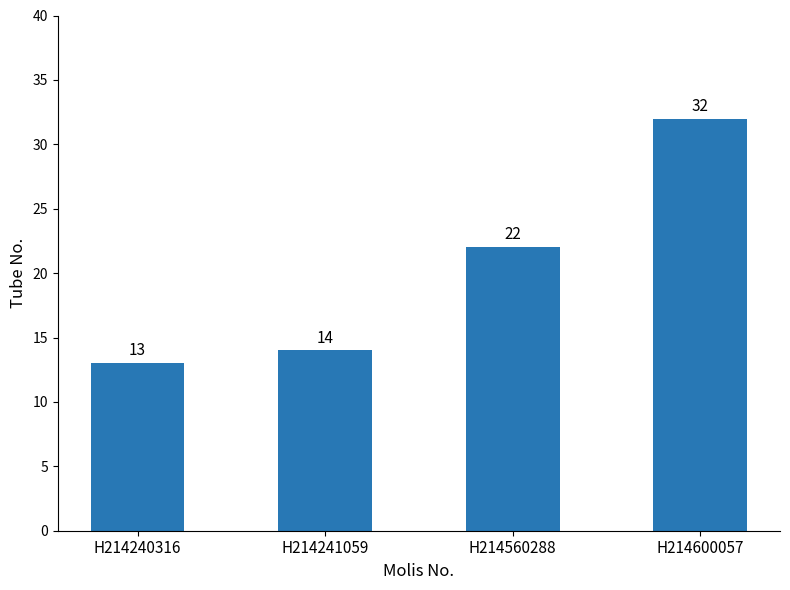

What is the ratio of the value at H214241059 to the value at H214240316?

1.1